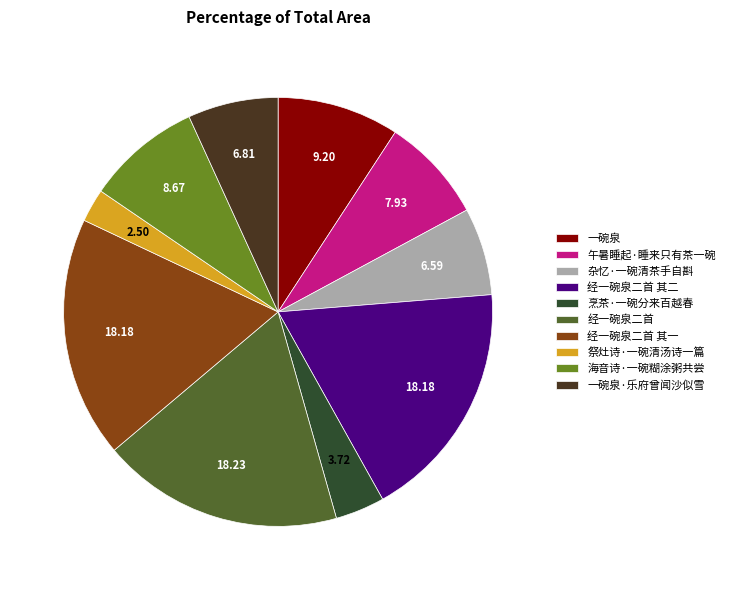

Which slice is the smallest?

祭灶诗·一碗清汤诗一篇